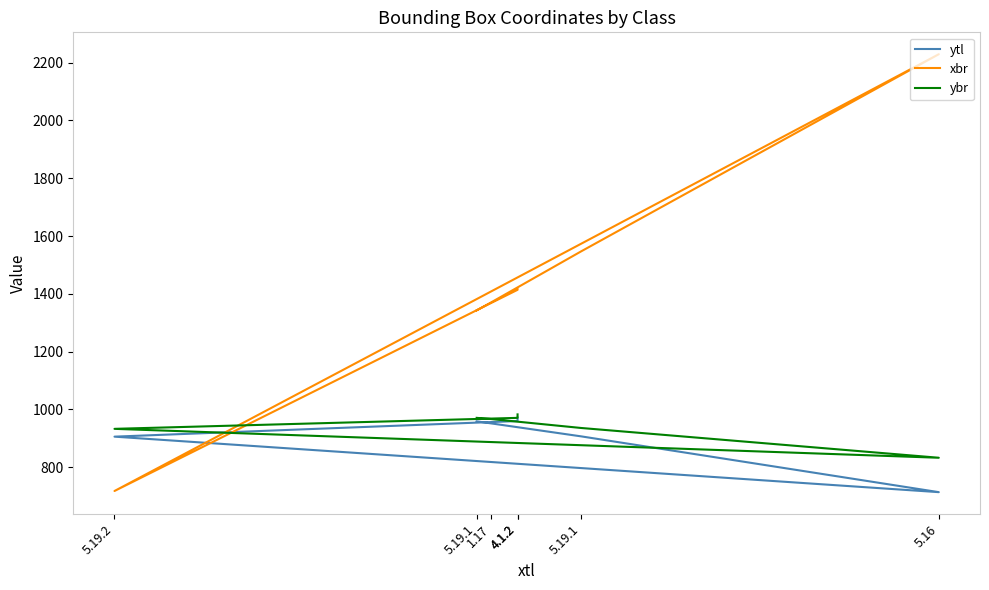

Reading right to left, transcribe all the data shown in this chart.

ytl: 4.1.2=972	4.1.2=960	5.19.2=906	5.16=714	5.19.1=907	1.17=952	5.19.1=959
xbr: 4.1.2=1416	4.1.2=1414	5.19.2=718	5.16=2229	5.19.1=1547	1.17=1370	5.19.1=1343
ybr: 4.1.2=983	4.1.2=971	5.19.2=933	5.16=833	5.19.1=936	1.17=967	5.19.1=971